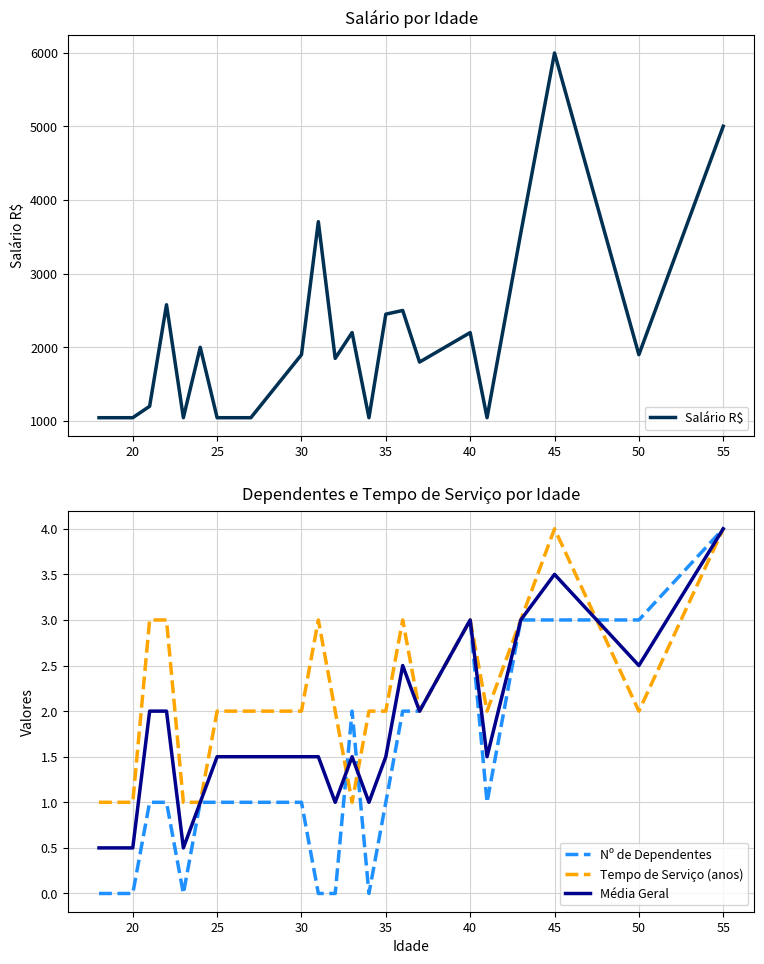

What is the maximum value for Média Geral?

4.0